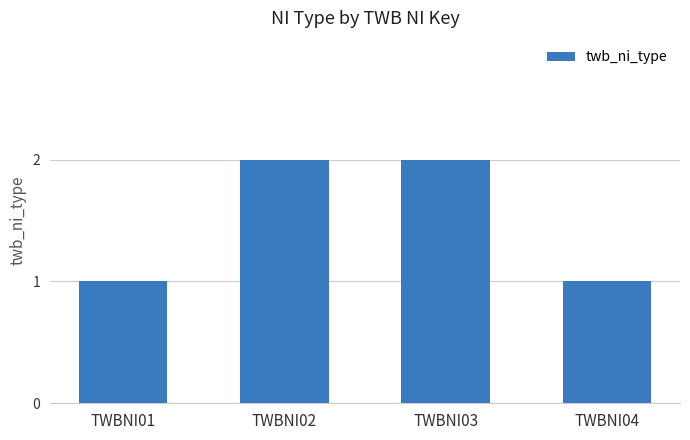

Read the value at TWBNI03.

2